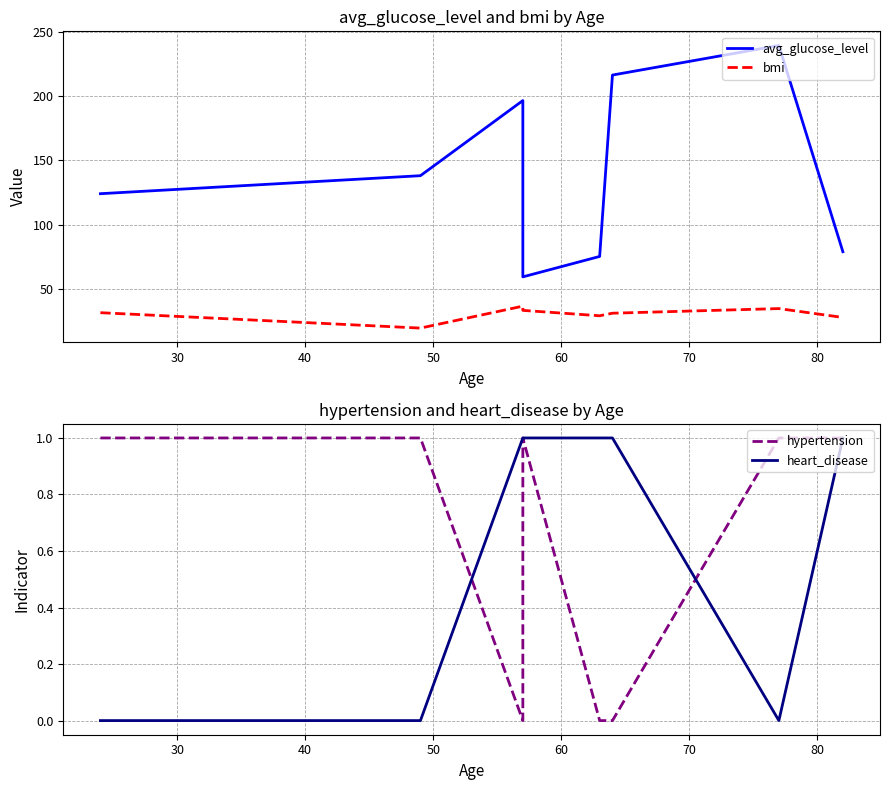

The value of heart_disease at 20 is 0.6. True or false?

False